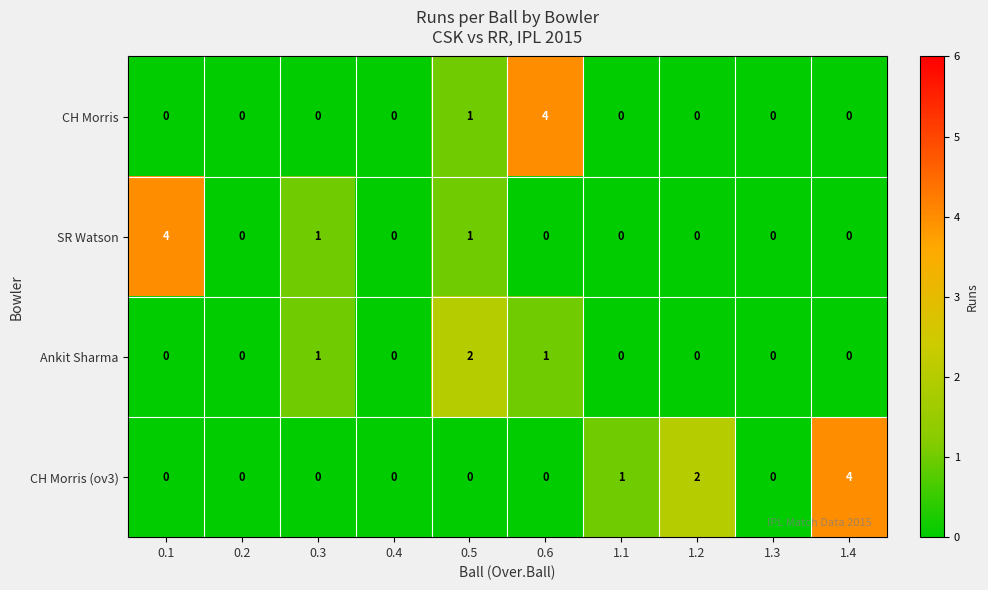

What is the sum of all Ankit Sharma values?

4